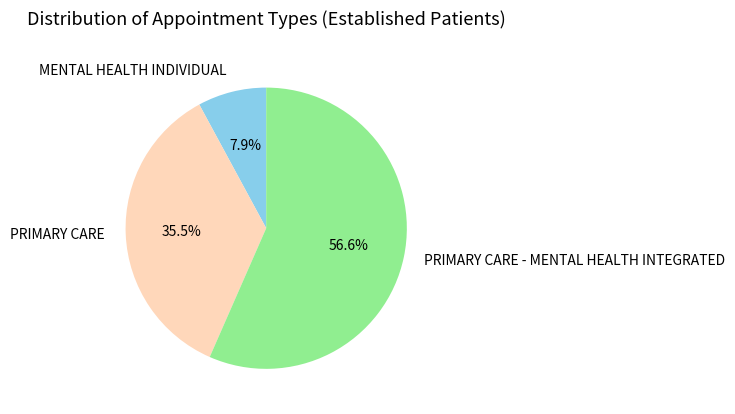

To the nearest percent, what is the combined percentage of PRIMARY CARE - MENTAL HEALTH INTEGRATED and MENTAL HEALTH INDIVIDUAL?

64%